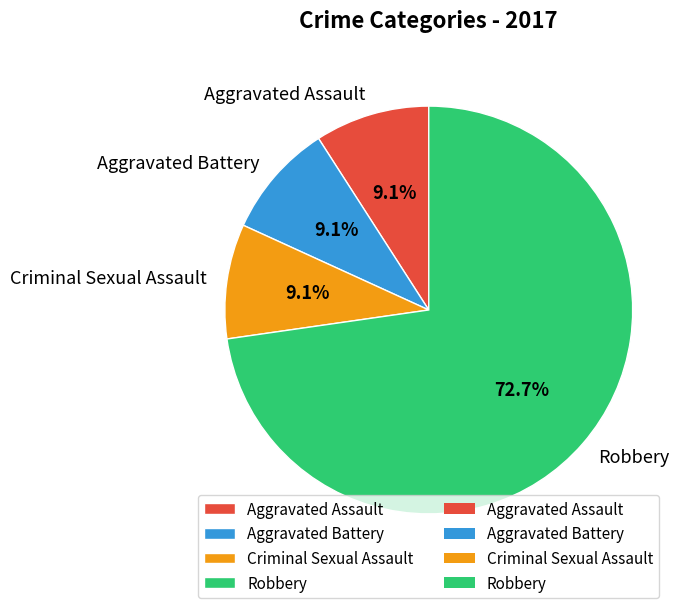

To the nearest percent, what is the combined percentage of Criminal Sexual Assault and Aggravated Battery?

18%